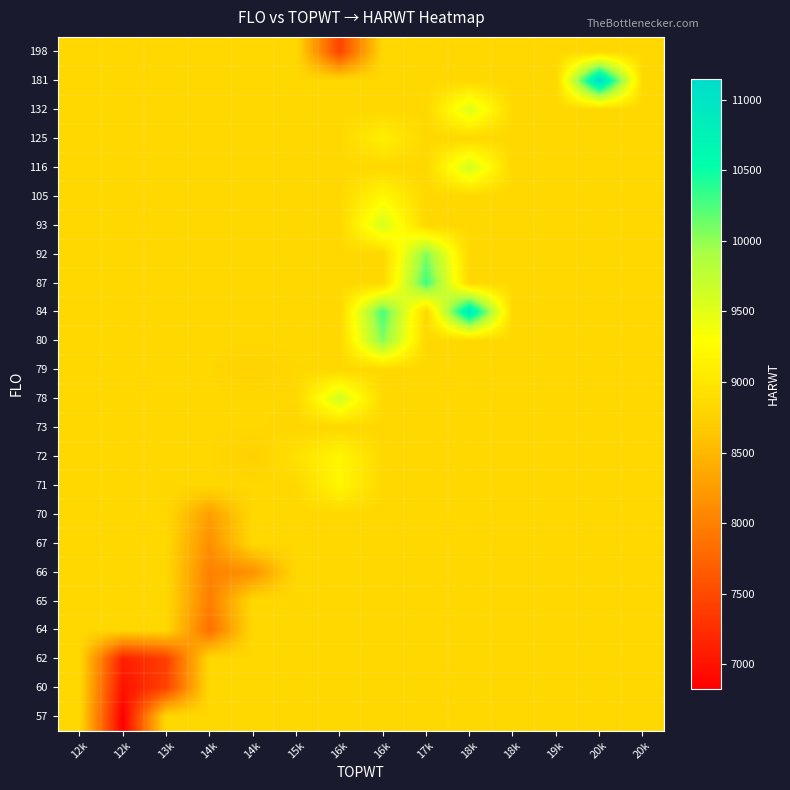

Which series has the largest range (max minus min)?

181